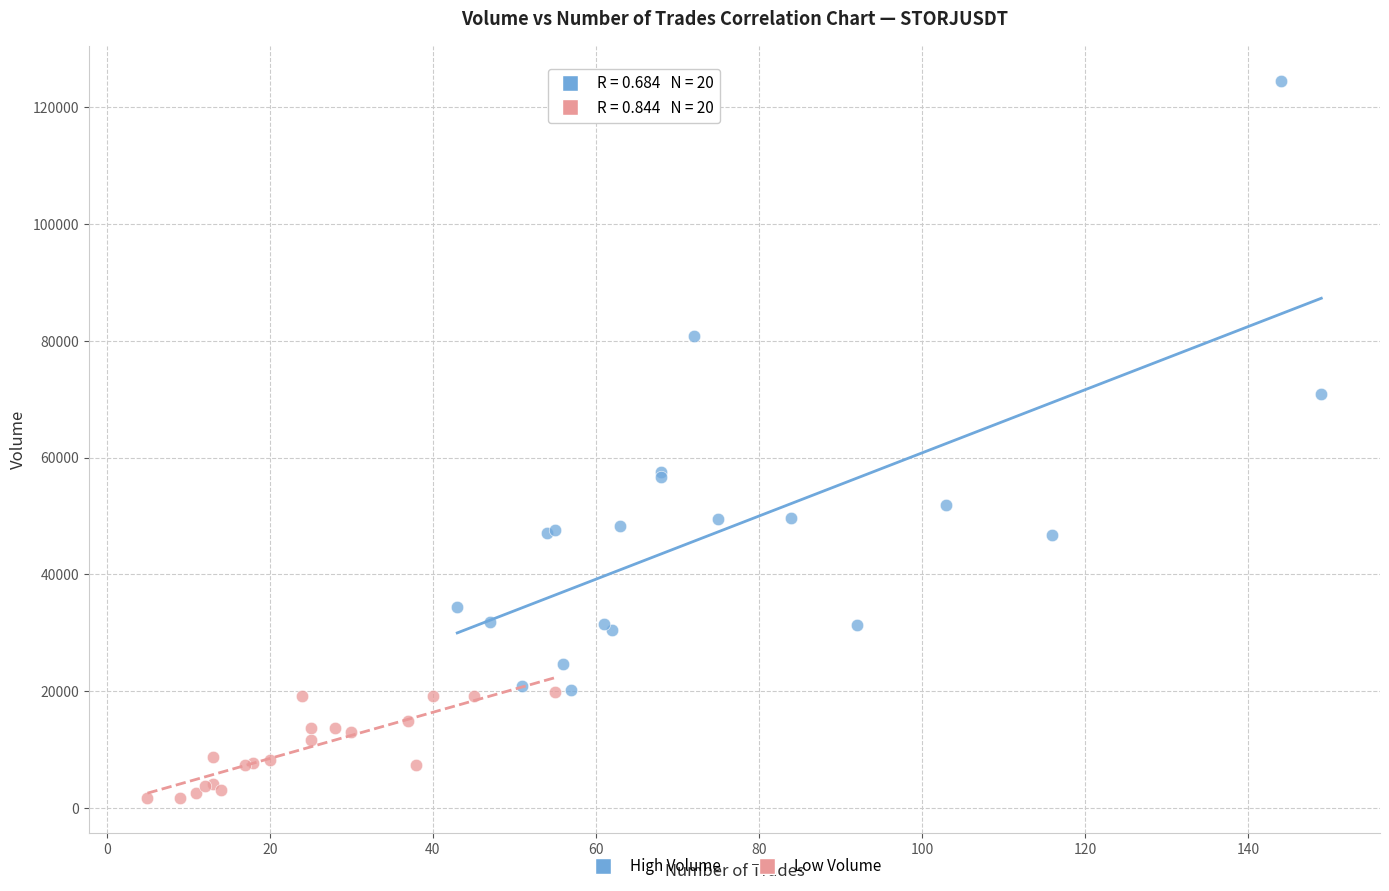

Which series reaches the minimum Y coordinate?

Low Volume